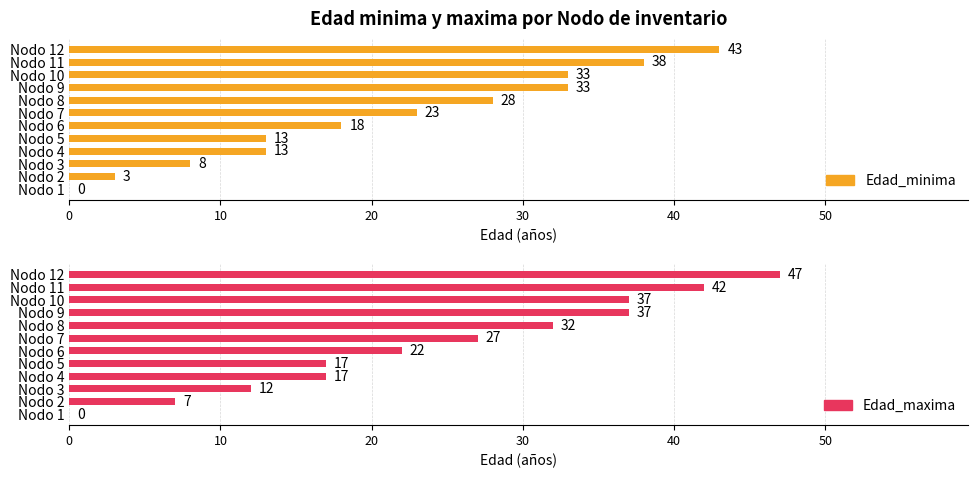

What is the average value of the Edad_minima series?

21